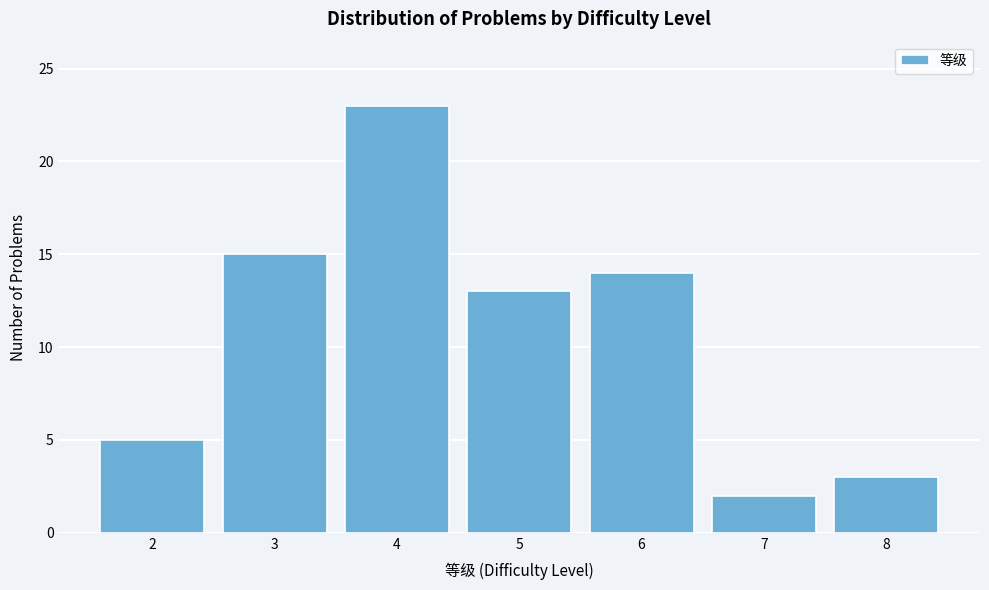

Reading left to right, list all the values displayed in this chart.

5	15	23	13	14	2	3